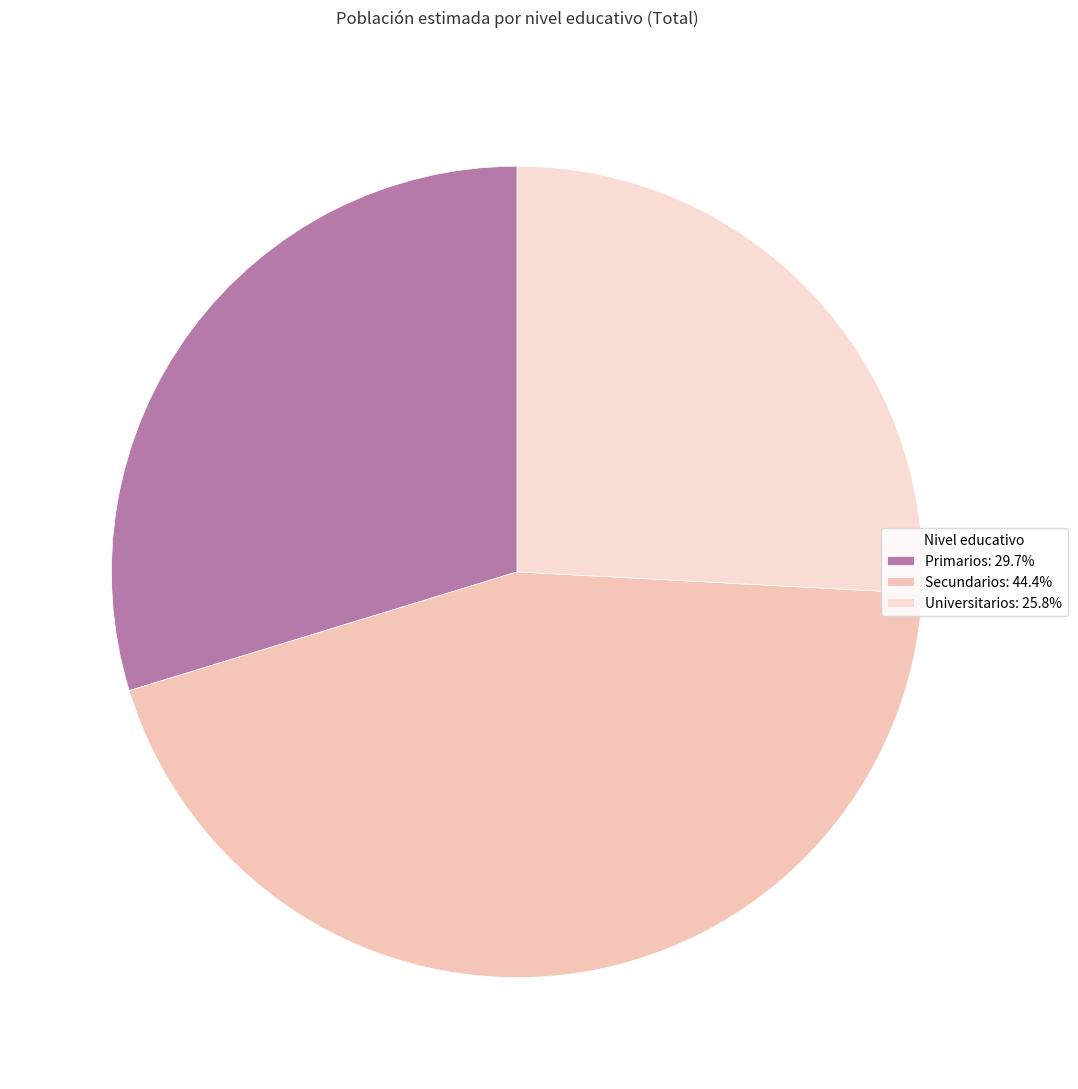

Combined, what portion of the pie is Universitarios and Secundarios?

70.3%